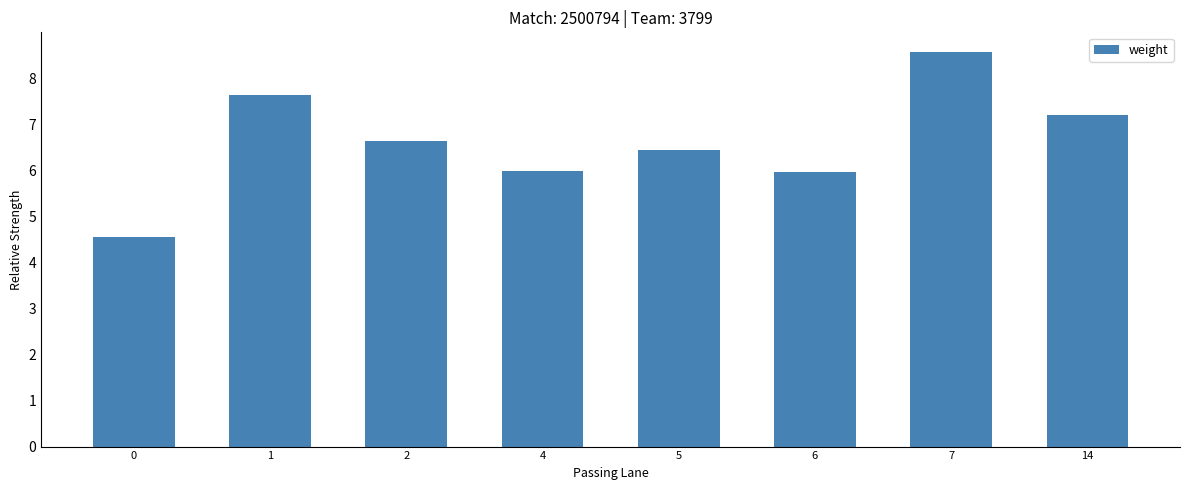

What is the minimum value shown in the chart?

4.6